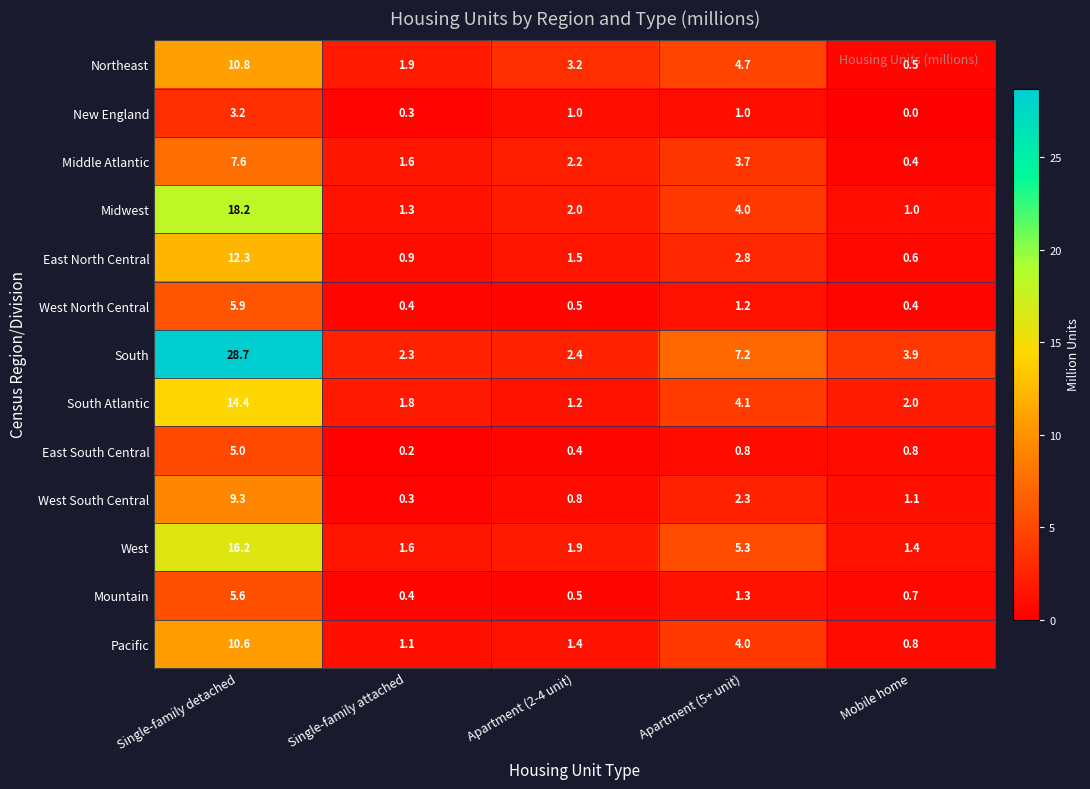

The value of West at Mobile home is 1.4. True or false?

True